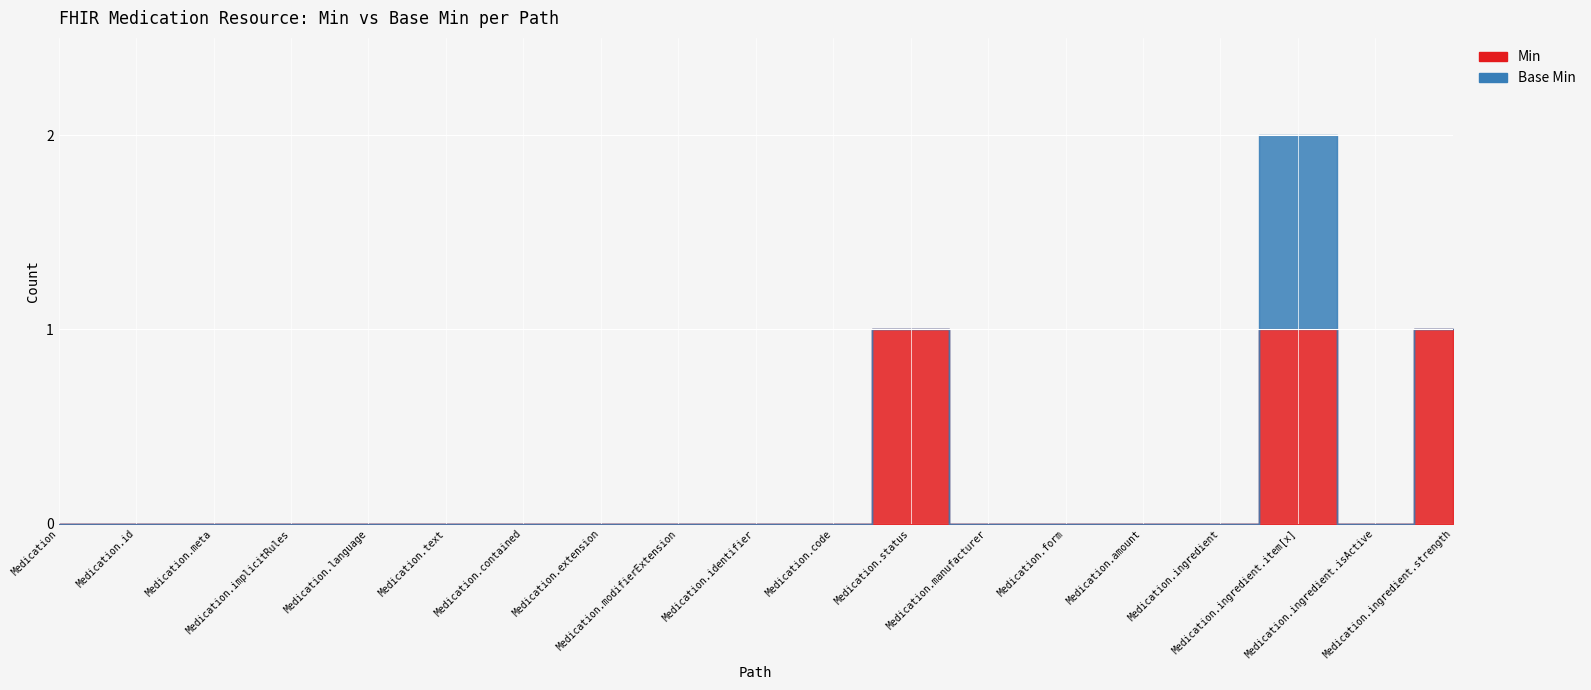

Reading left to right, transcribe all the data shown in this chart.

Min: Medication=0	Medication.id=0	Medication.meta=0	Medication.implicitRules=0	Medication.language=0	Medication.text=0	Medication.contained=0	Medication.extension=0	Medication.modifierExtension=0	Medication.identifier=0	Medication.code=0	Medication.status=1	Medication.manufacturer=0	Medication.form=0	Medication.amount=0	Medication.ingredient=0	Medication.ingredient.item[x]=1	Medication.ingredient.isActive=0	Medication.ingredient.strength=1
Base Min: Medication=0	Medication.id=0	Medication.meta=0	Medication.implicitRules=0	Medication.language=0	Medication.text=0	Medication.contained=0	Medication.extension=0	Medication.modifierExtension=0	Medication.identifier=0	Medication.code=0	Medication.status=0	Medication.manufacturer=0	Medication.form=0	Medication.amount=0	Medication.ingredient=0	Medication.ingredient.item[x]=1	Medication.ingredient.isActive=0	Medication.ingredient.strength=0